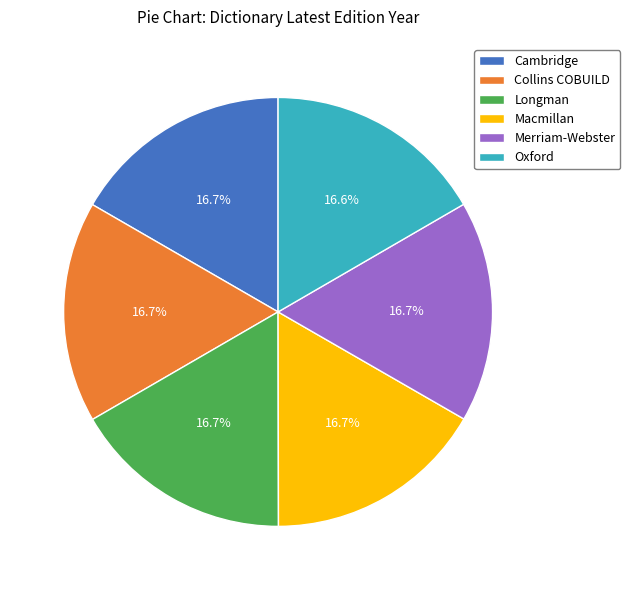

Approximately how many times larger is the value at Oxford compared to Macmillan?

1.0